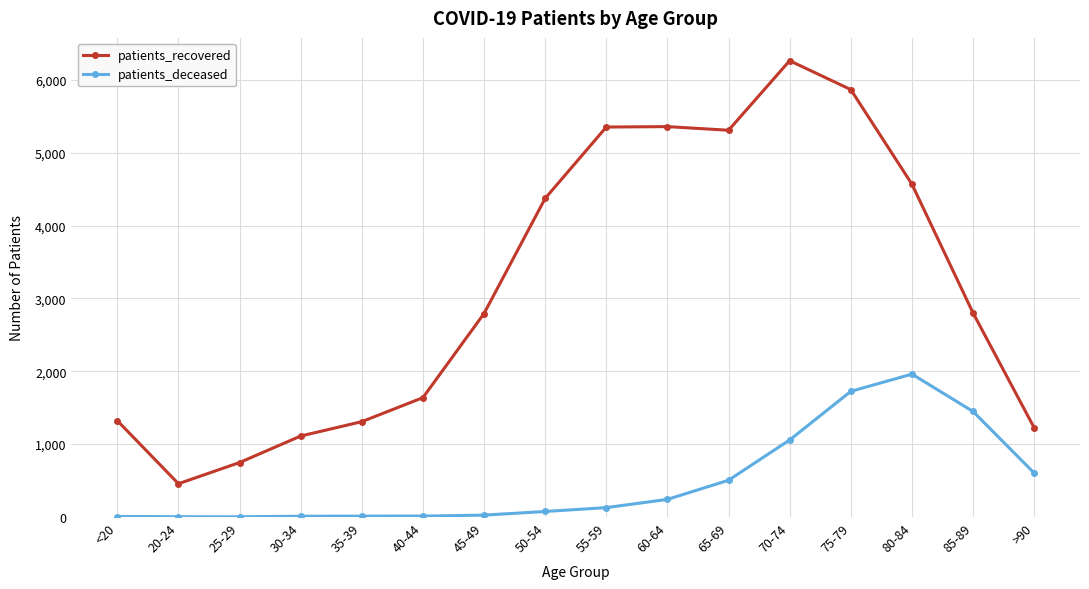

Is this an area chart (filled region under the line)?

No